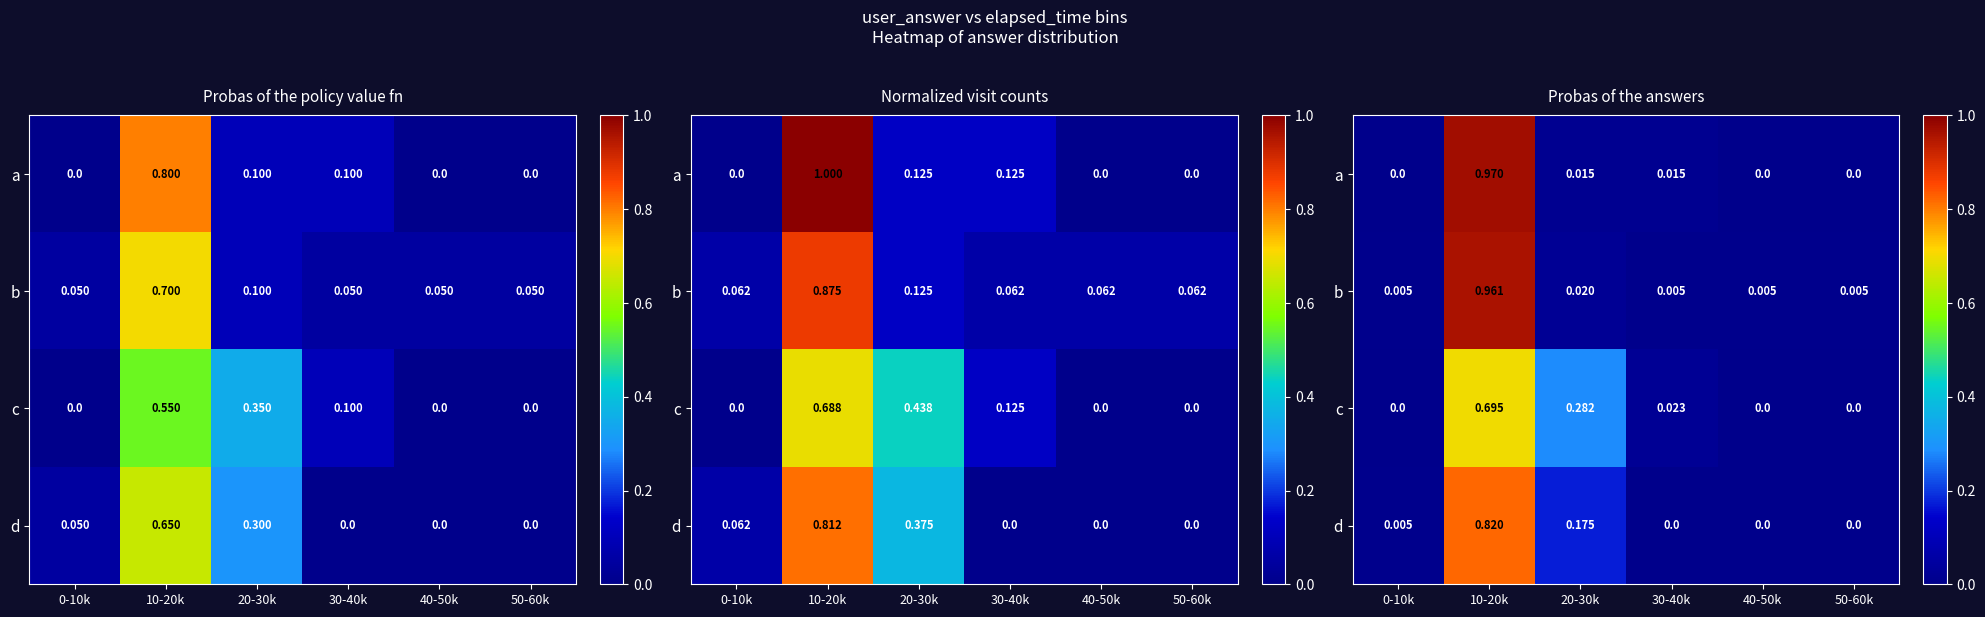

What is the greatest value displayed?

1.0